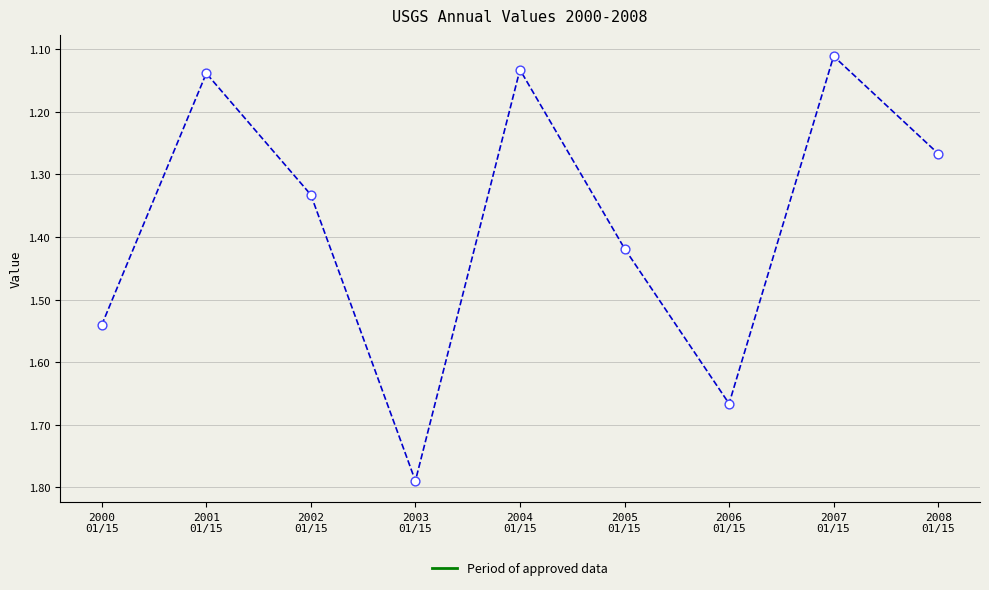

What is the difference between the maximum and minimum values?

0.7